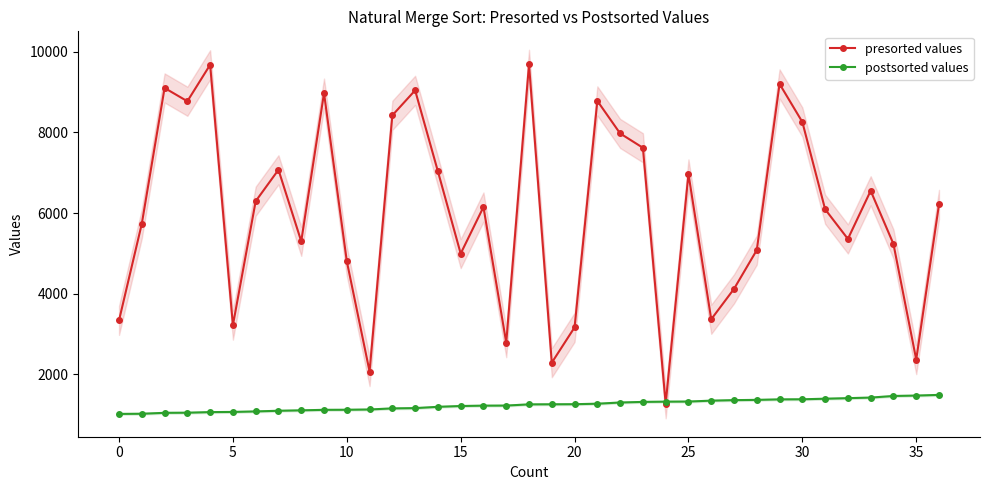

Is it true that postsorted values equals 739 at 14?

False